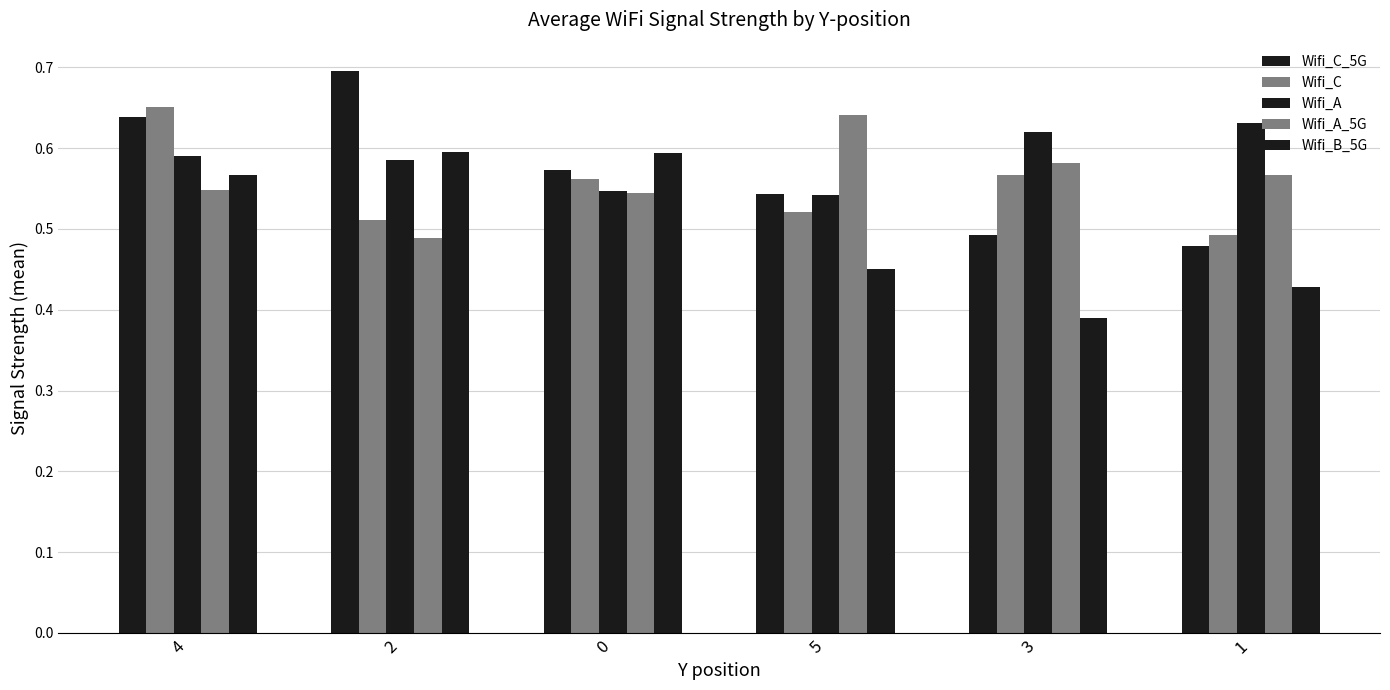

How many bars are there in each group?

5